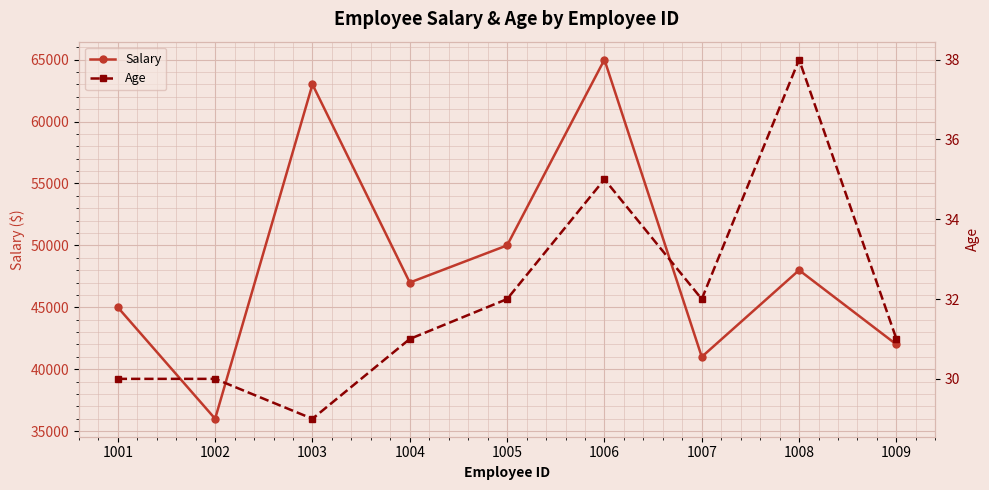

Read the Salary value at 1008, to the nearest 100.

48000